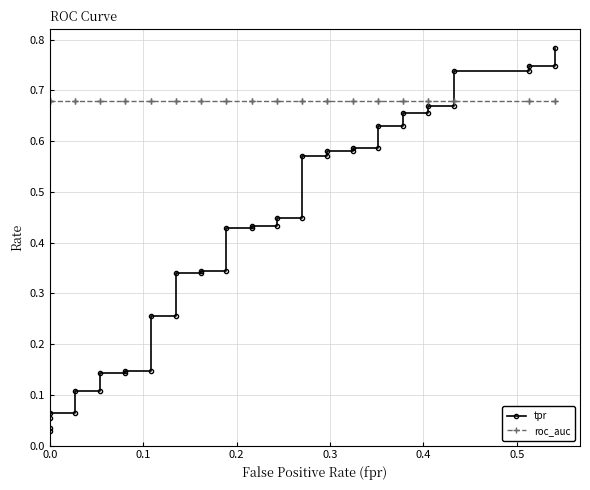

After their last crossing, which series has the higher values: tpr or roc_auc?

tpr